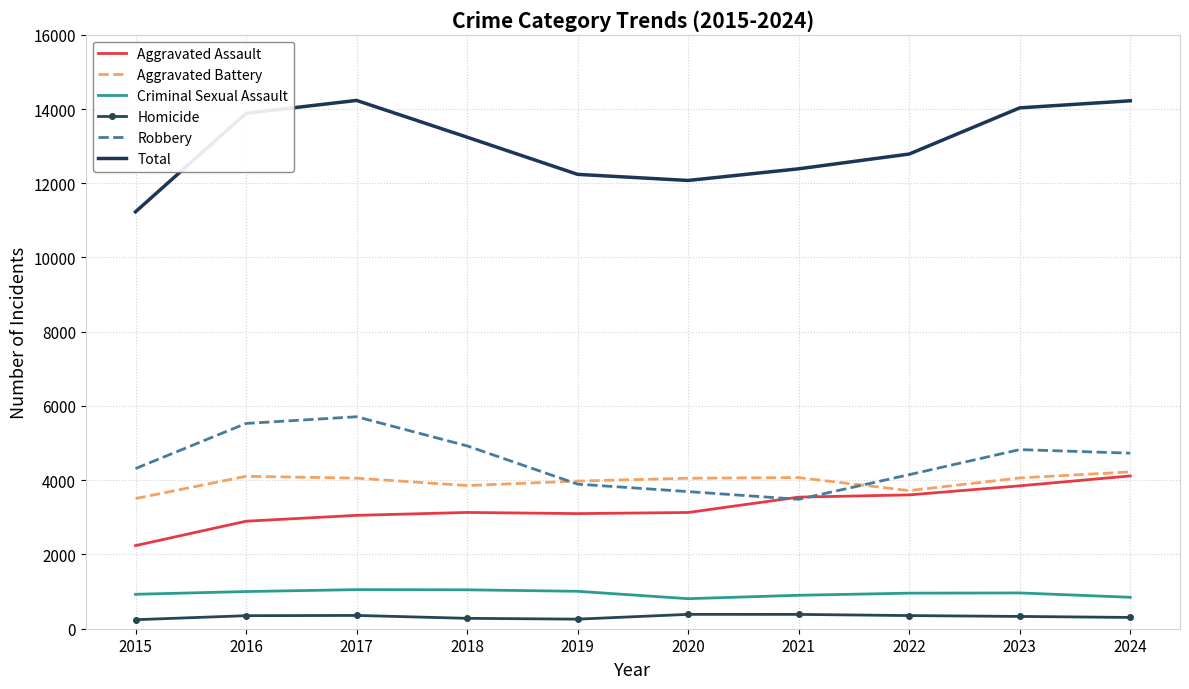

Where is Robbery nearest to the value 4598?

2024